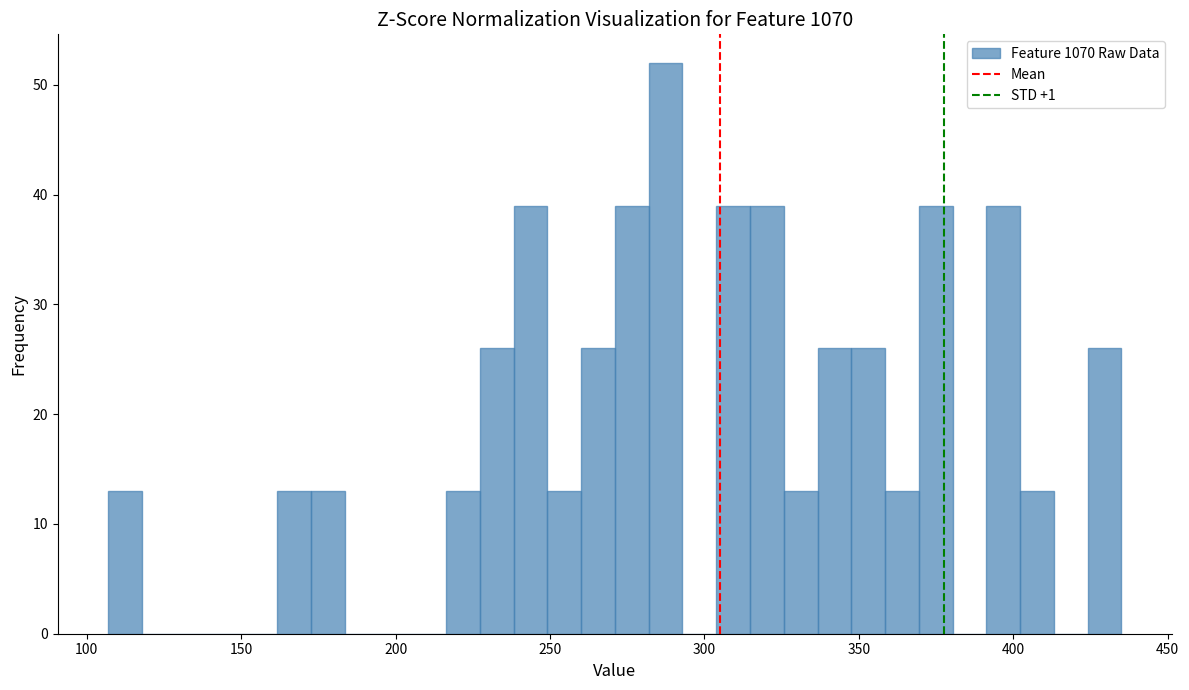

Read against the x-axis, roughly where is the centre of the tallest bar?

285